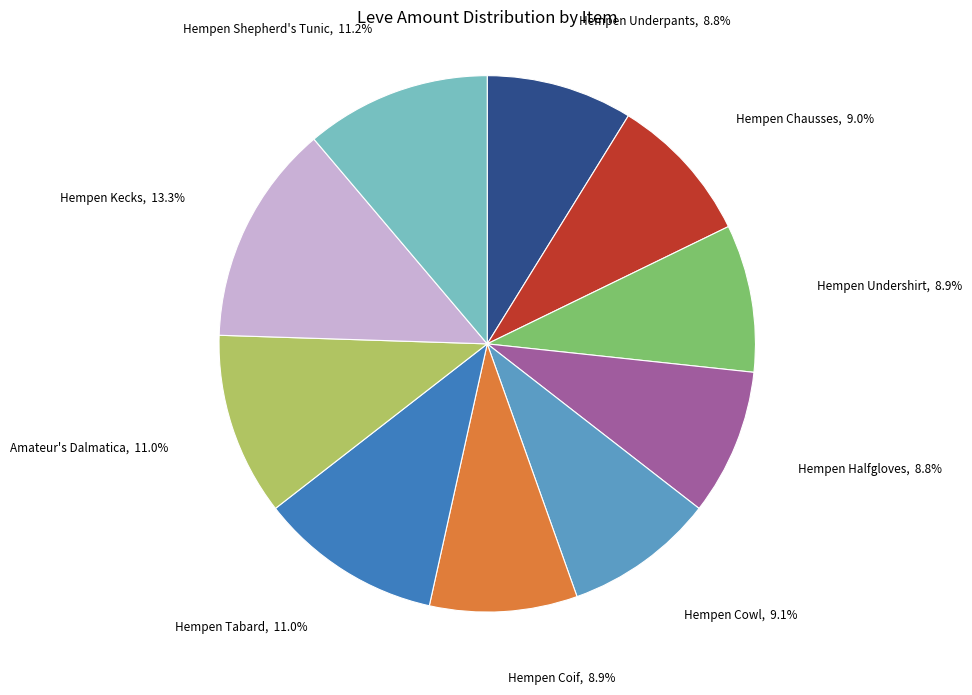

What percentage do Hempen Underpants and Hempen Tabard together represent?

19.8%